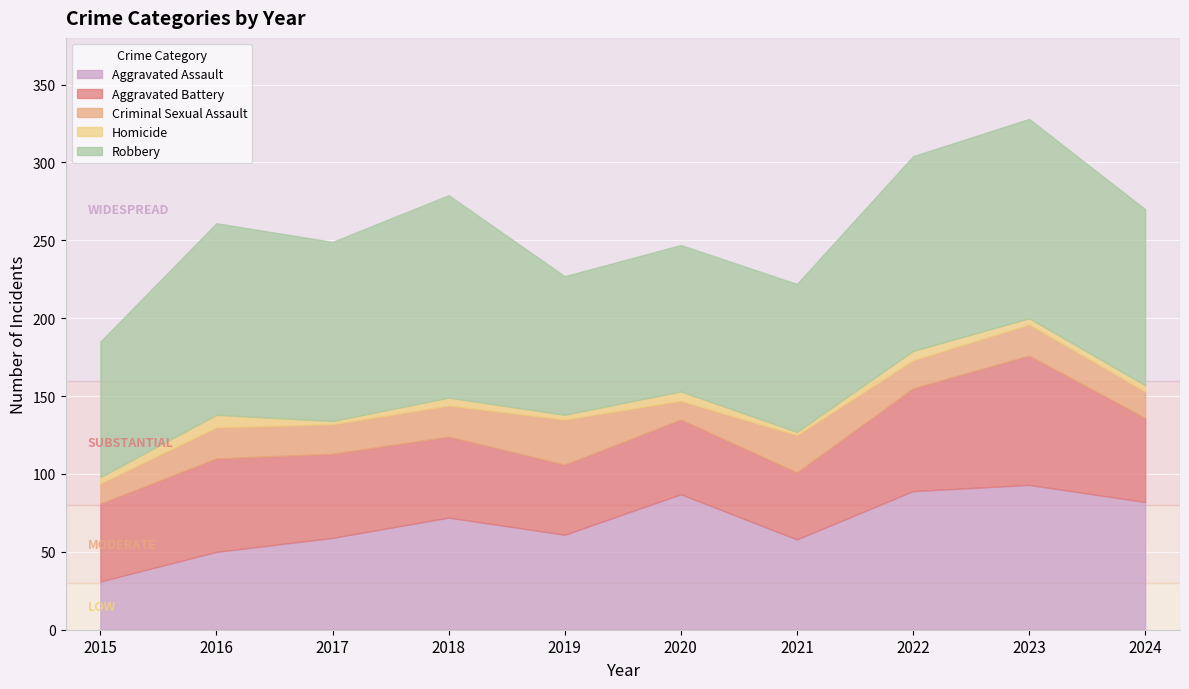

Reading left to right, extract all data points from this chart.

Aggravated Assault: 31	50	59	72	61	87	58	89	93	82
Aggravated Battery: 50	60	54	52	45	48	43	66	83	54
Criminal Sexual Assault: 13	20	19	20	29	12	24	18	20	17
Homicide: 4	8	2	5	3	6	2	6	4	4
Robbery: 87	123	115	130	89	94	95	125	128	113